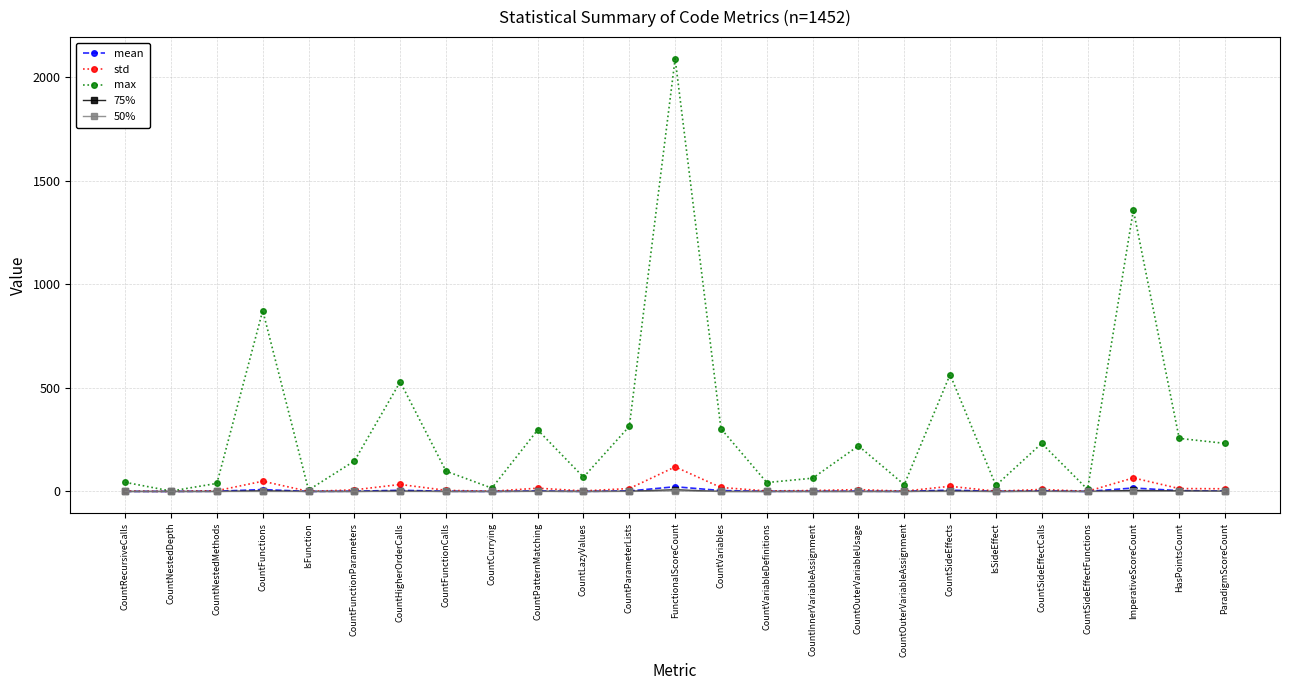

What is the maximum value for 50%?

3.0